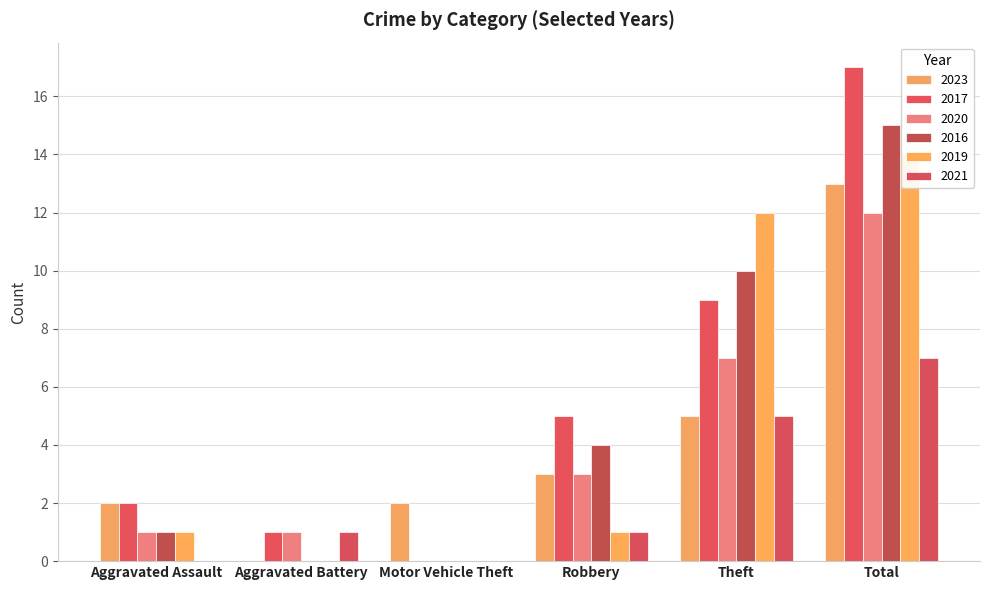

Which series has the largest range (max minus min)?

2017